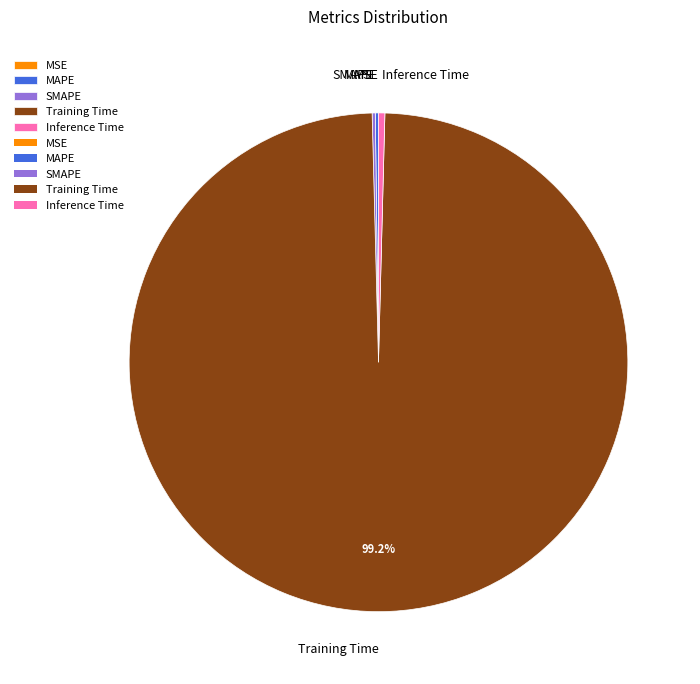

Which category has the biggest portion of the pie?

Training Time